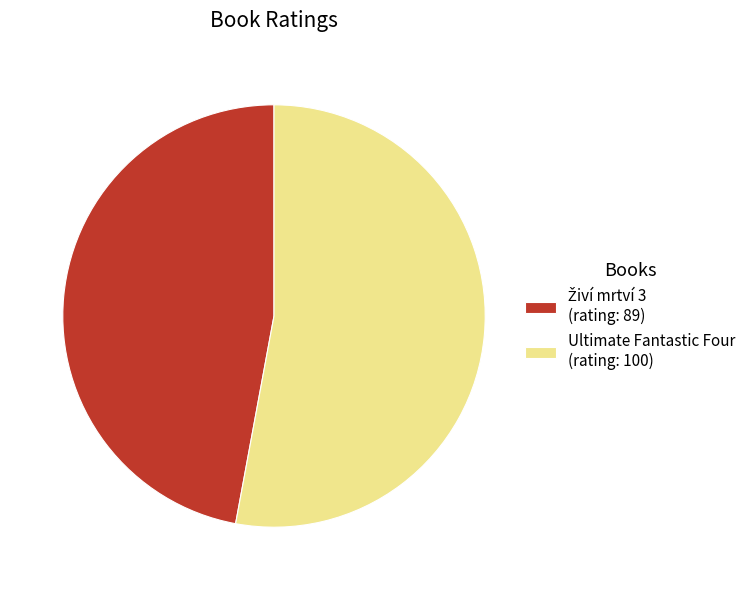

Which slice is the largest?

Ultimate Fantastic Four (rating: 100)